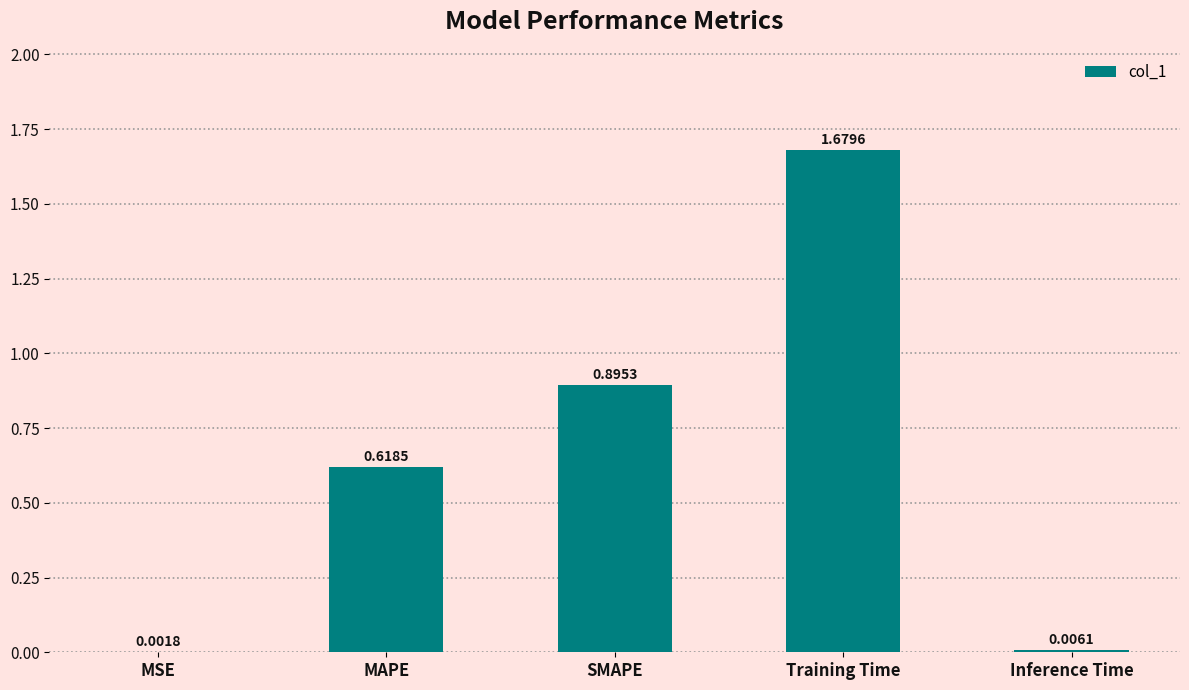

At which category does the chart reach its peak across all series?

Training Time